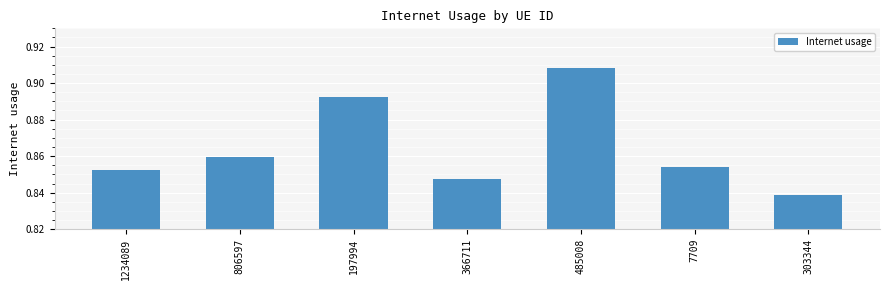

At which label is the value closest to 0?

303344